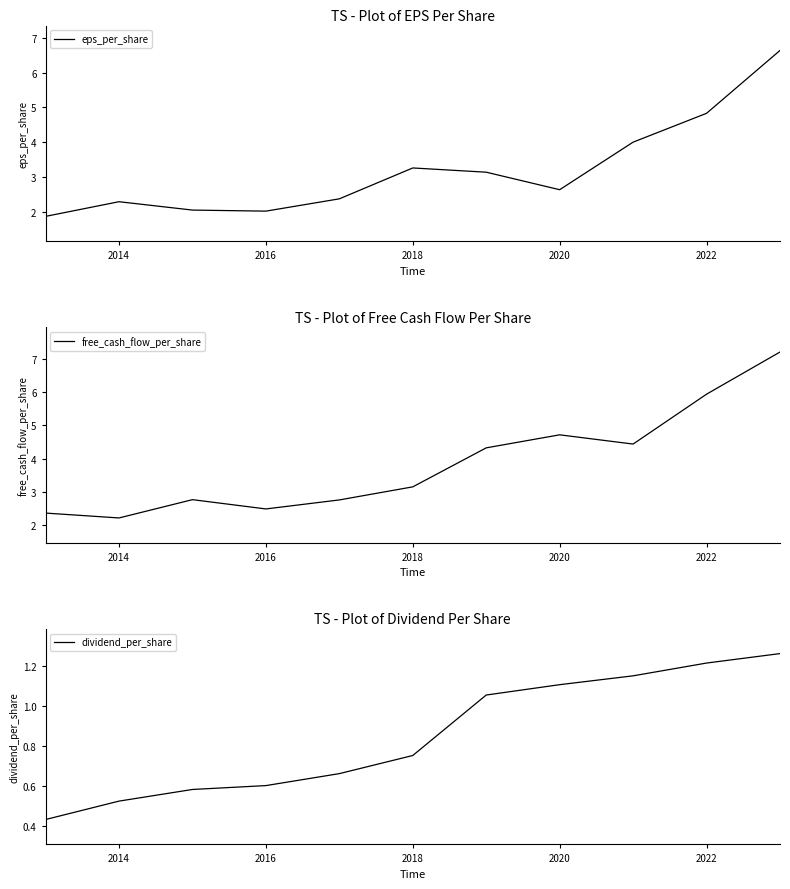

What is the sum of all eps_per_share values?

35.2